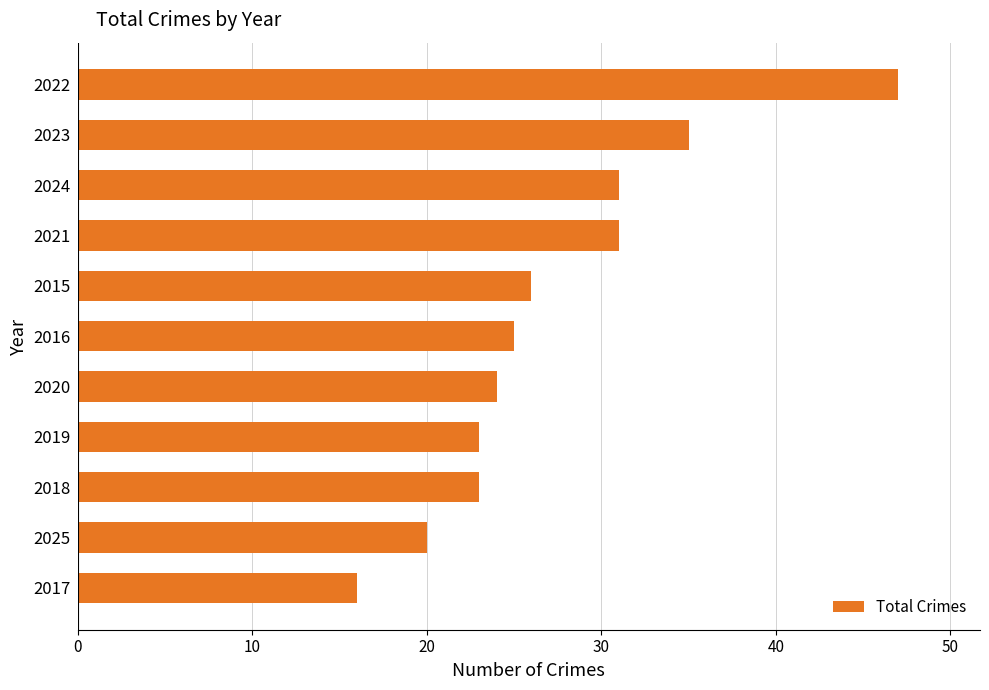

What is the smallest value displayed?

16